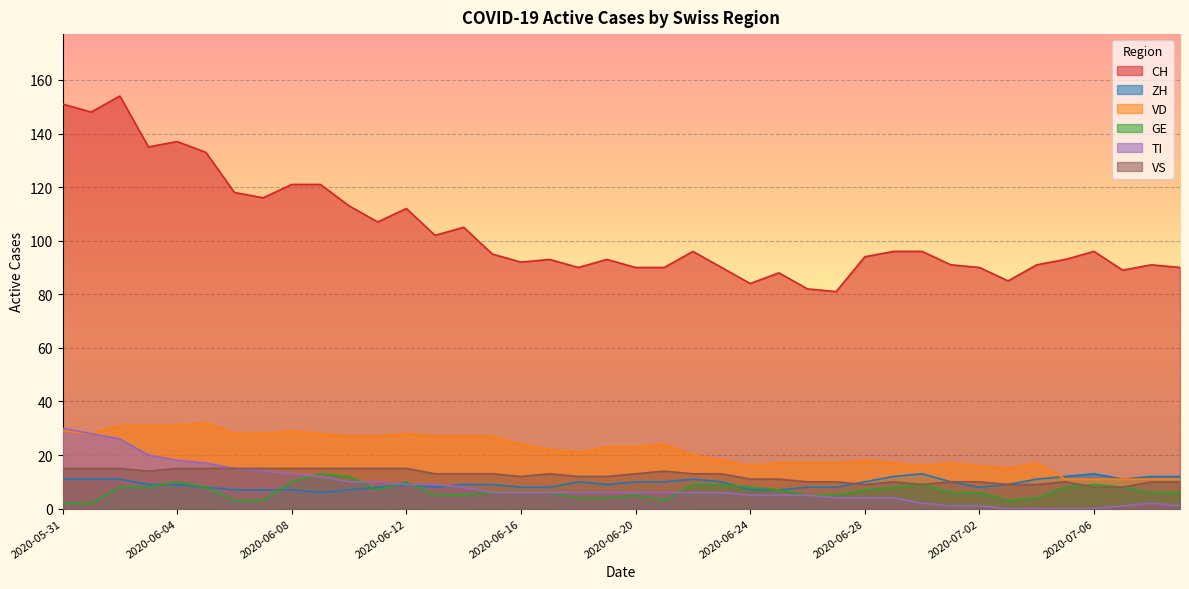

Reading left to right, list all the values displayed in this chart.

CH: 151	148	154	135	137	133	118	116	121	121	113	107	112	102	105	95	92	93	90	93	90	90	96	90	84	88	82	81	94	96	96	91	90	85	91	93	96	89	91	90
ZH: 11	11	11	9	9	8	7	7	7	6	7	8	9	8	9	9	8	8	10	9	10	10	11	10	7	7	8	8	10	12	13	10	8	9	11	12	13	11	12	12
VD: 29	28	31	31	31	32	28	28	29	28	27	27	28	27	27	27	24	22	21	23	23	24	20	18	16	17	17	17	18	17	16	17	16	15	17	11	11	11	11	11
GE: 2	2	8	8	10	8	3	3	10	13	12	7	10	5	5	6	6	6	4	4	5	3	9	9	8	7	5	5	7	8	9	6	6	3	4	8	9	8	6	6
TI: 30	28	26	20	18	17	15	14	13	12	10	10	9	9	8	6	6	6	6	6	6	6	6	6	5	5	5	4	4	4	2	1	1	0	0	0	0	1	2	1
VS: 15	15	15	14	15	15	15	15	15	15	15	15	15	13	13	13	12	13	12	12	13	14	13	13	11	11	10	10	9	10	9	10	10	9	9	10	8	8	10	10